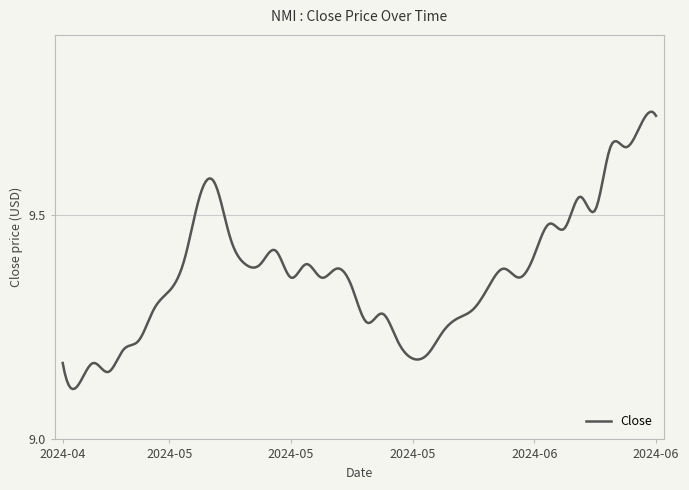

List the labels in order of value, largest first.

2024-06-21, 2024-06-20, 2024-06-17, 2024-06-18, 2024-05-09, 2024-05-08, 2024-06-13, 2024-06-14, 2024-06-11, 2024-06-12, 2024-05-10, 2024-05-15, 2024-06-10, 2024-05-07, 2024-05-13, 2024-05-14, 2024-05-17, 2024-05-21, 2024-06-06, 2024-05-16, 2024-05-20, 2024-06-07, 2024-05-22, 2024-06-05, 2024-05-06, 2024-05-03, 2024-06-04, 2024-05-24, 2024-06-03, 2024-05-23, 2024-05-31, 2024-05-02, 2024-05-28, 2024-05-01, 2024-05-30, 2024-05-29, 2024-04-25, 2024-04-29, 2024-04-30, 2024-04-26